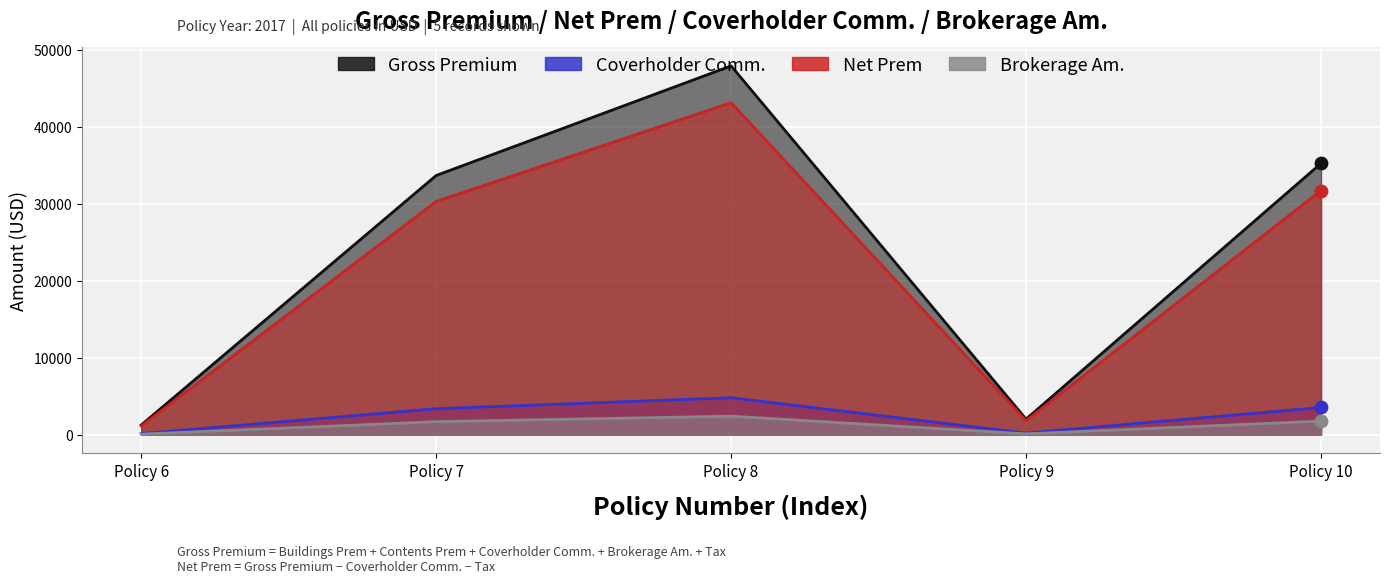

Is the value of Net Prem at Policy 9 greater than the value of Coverholder Comm. at Policy 10?

No